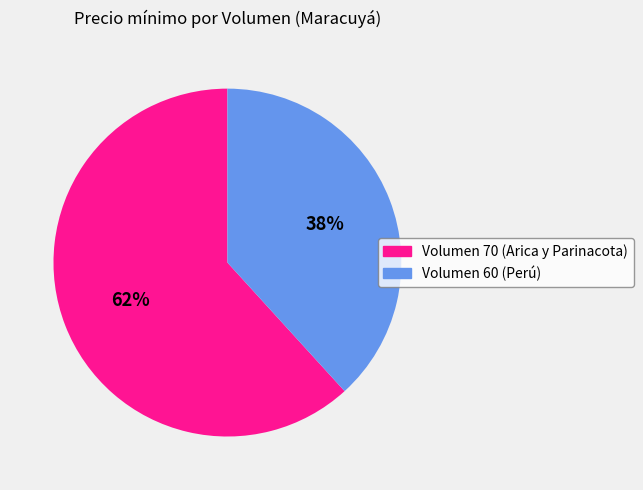

Does any single category account for the majority?

Yes